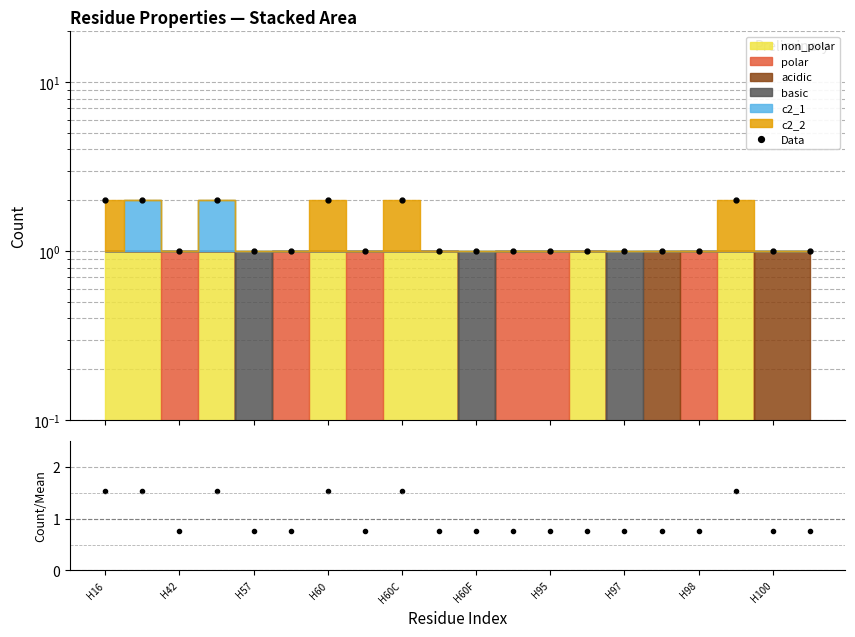

What is the maximum value shown in the chart?

2.0